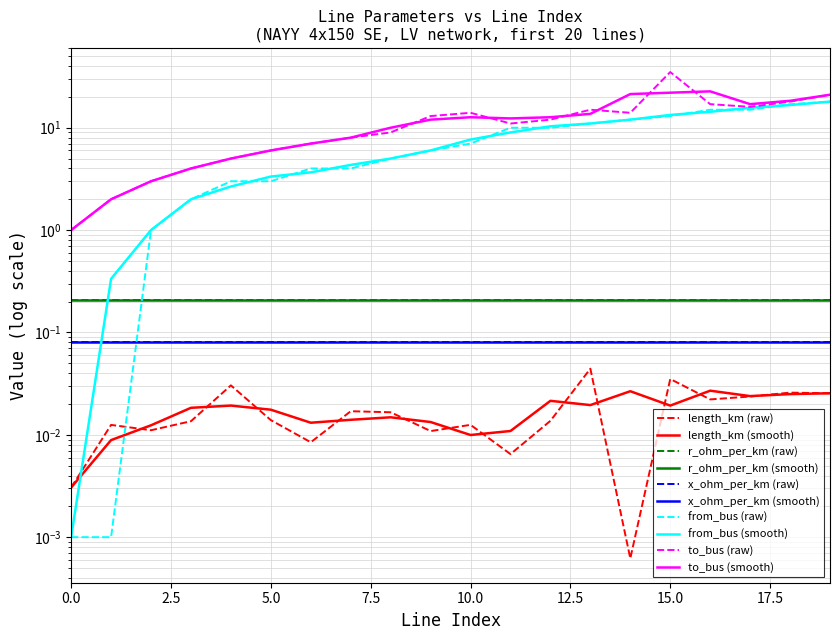

True or false: length_km and from_bus intersect in this chart.

True